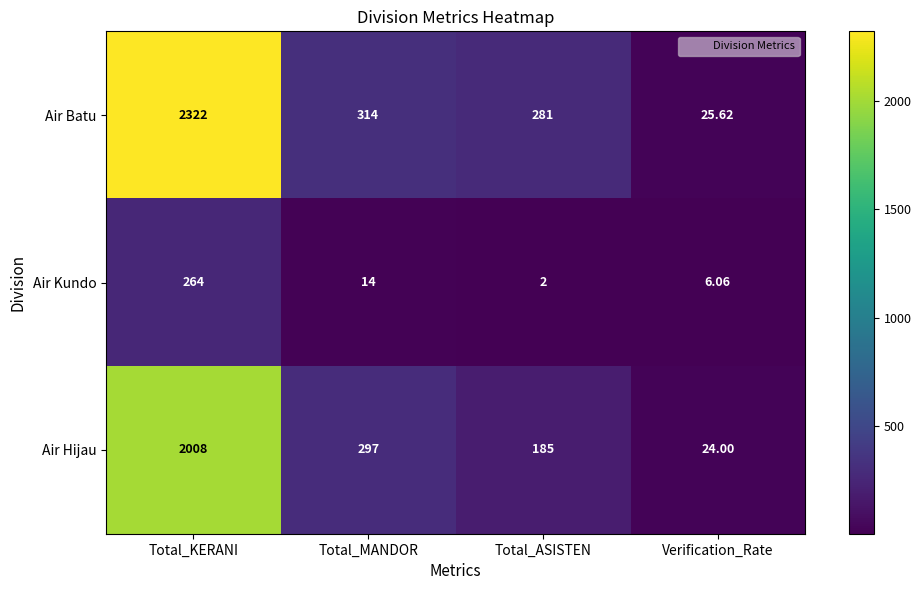

What is the spread (max minus min) of values at Verification_Rate?

19.6